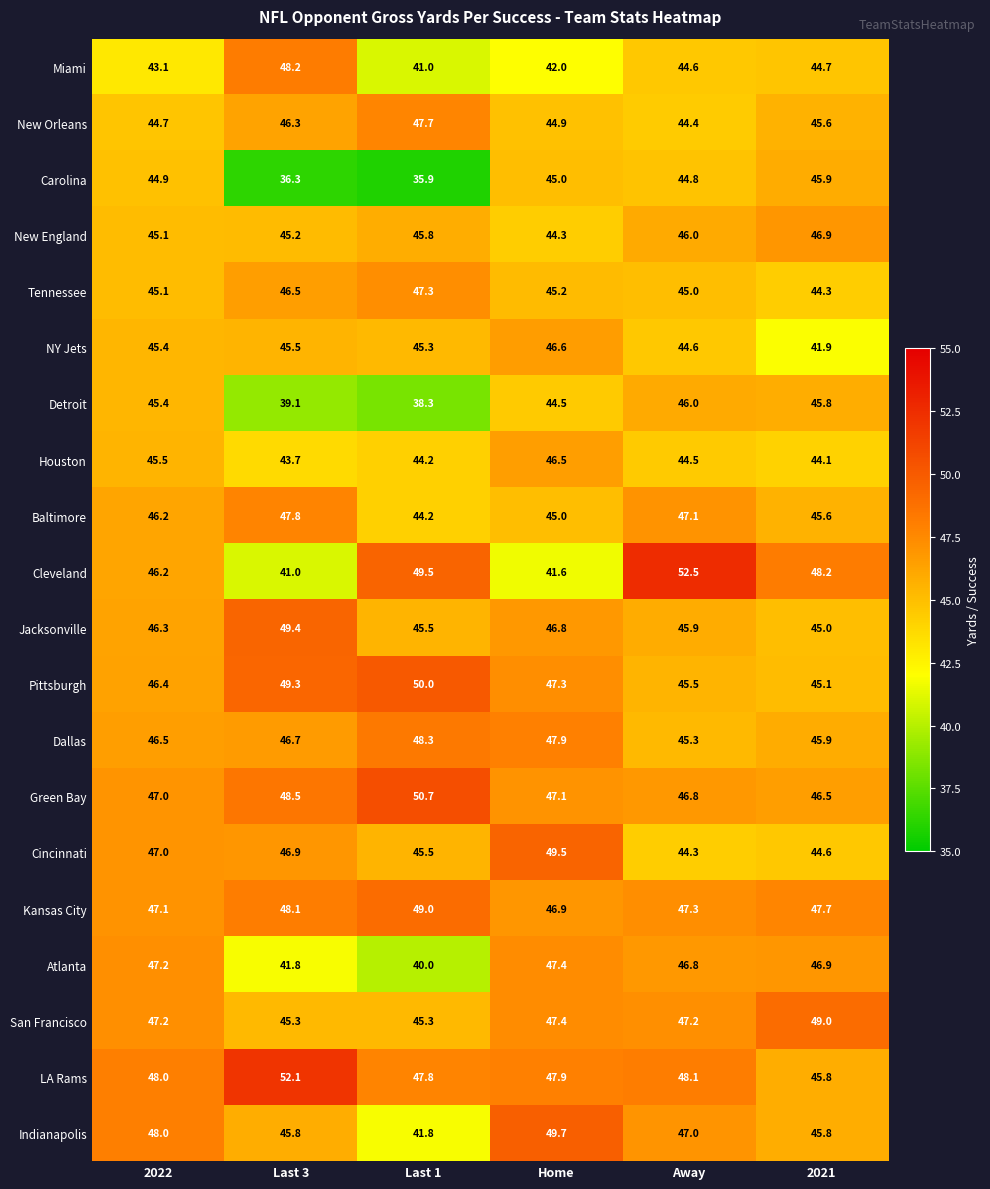

The value of Houston at Away is 44.5. True or false?

True